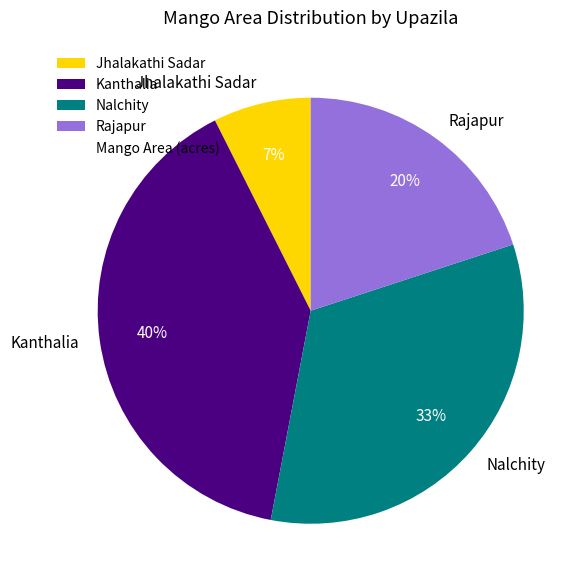

To the nearest percent, what is the combined percentage of Nalchity and Jhalakathi Sadar?

40%